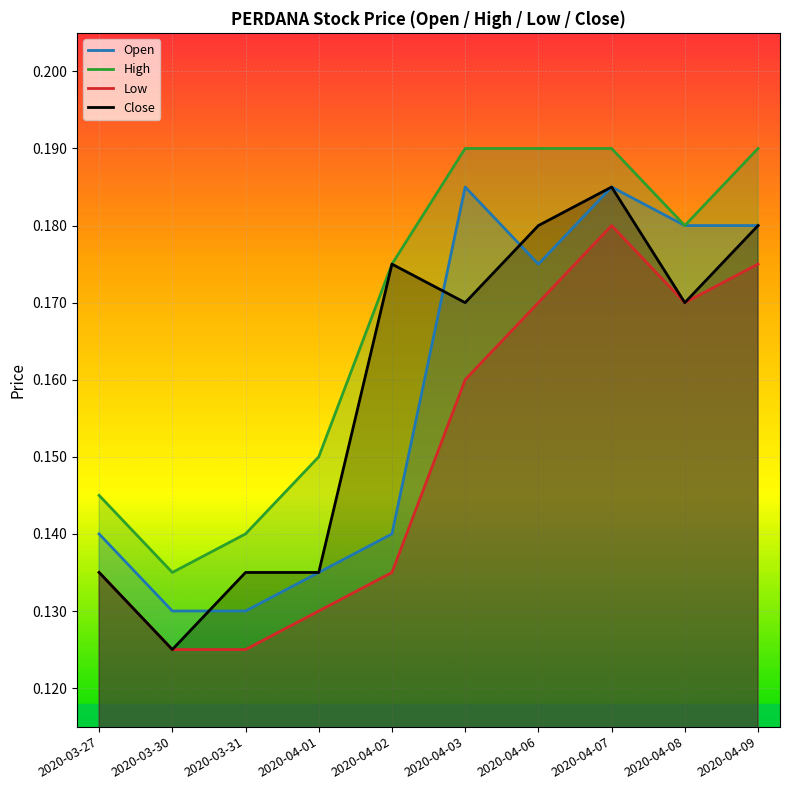

How many Open values are between 0 and 1?

10